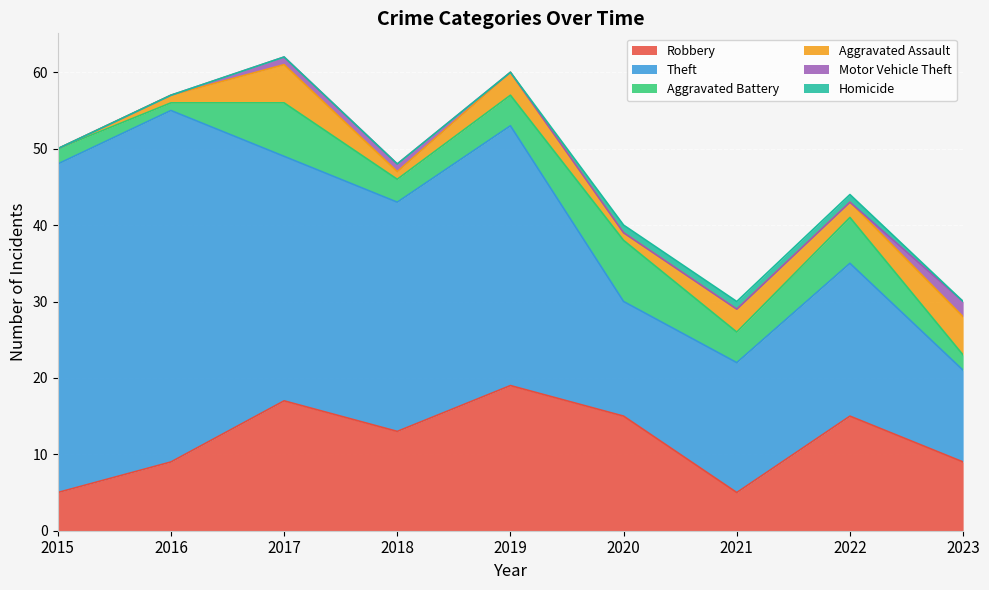

Is it true that Motor Vehicle Theft equals -1 at 2019?

False